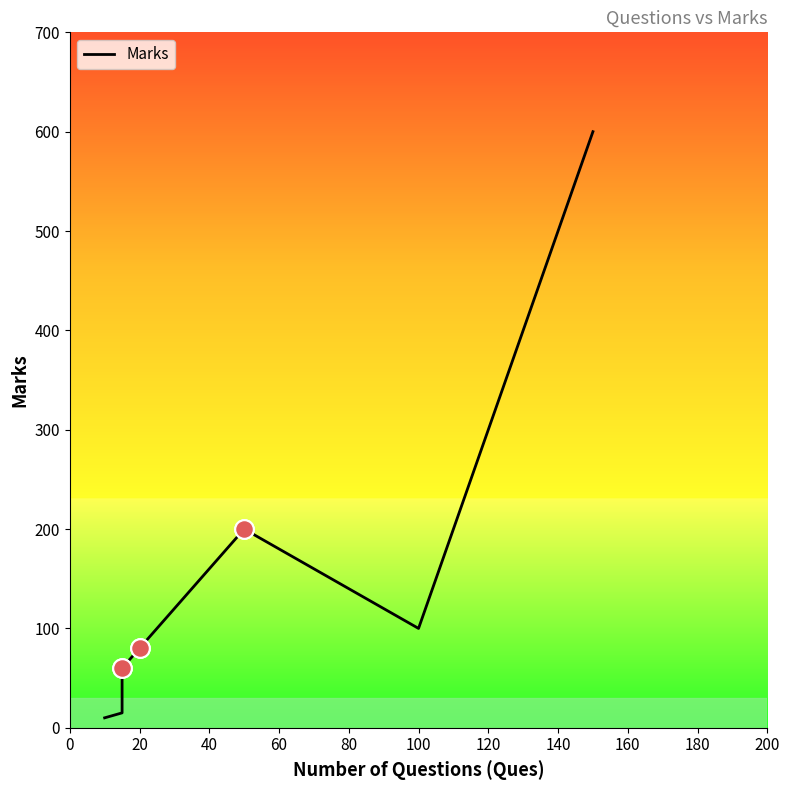

Approximately how many times larger is the value at 20 compared to 120?

0.3